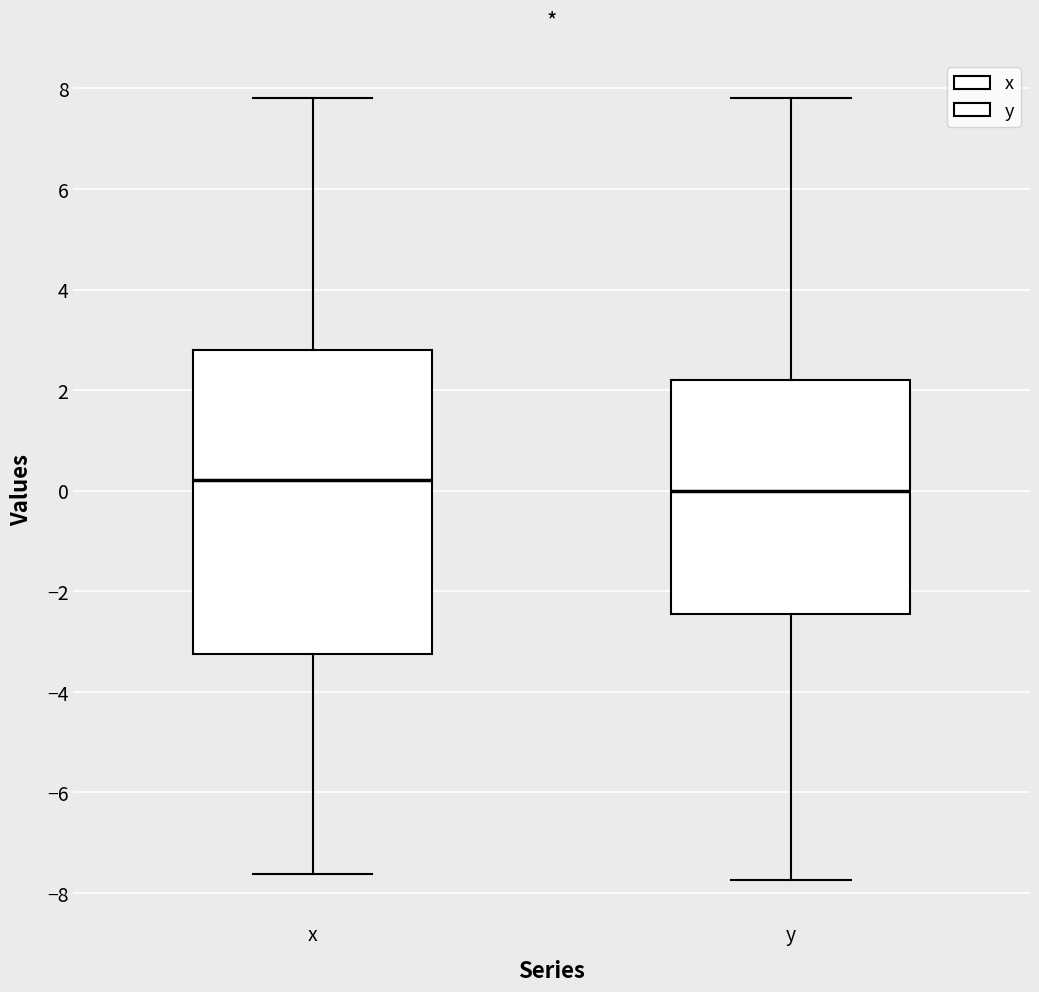

Which box's median line is the highest?

x